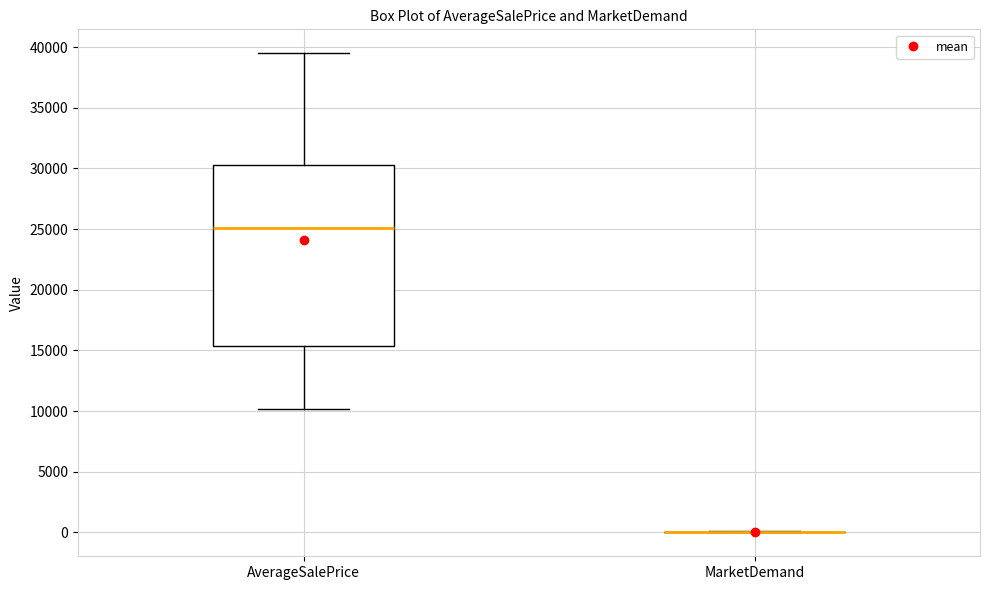

Reading left to right, transcribe this box plot: for each box, give where its median line is, the range the box spans, and where its two whiskers end, as read against the y-axis. The values are not printed on the chart, so give them approximately, as read against the axis.

AverageSalePrice: median 25000, box 15500 to 30500, whiskers 10000 to 39500
MarketDemand: box collapsed to a line at 0, whiskers 0 to 0